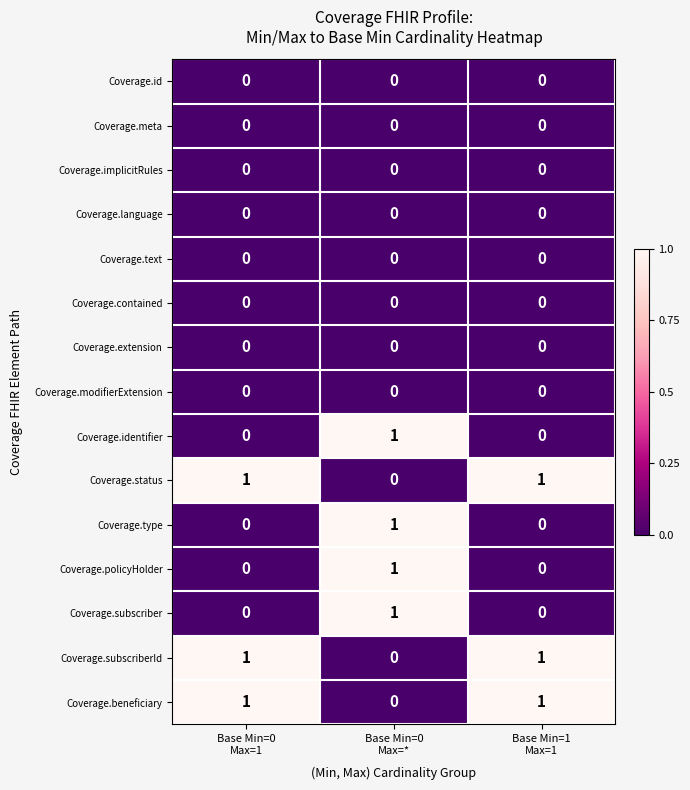

At how many categories does at least one series exceed 0?

3